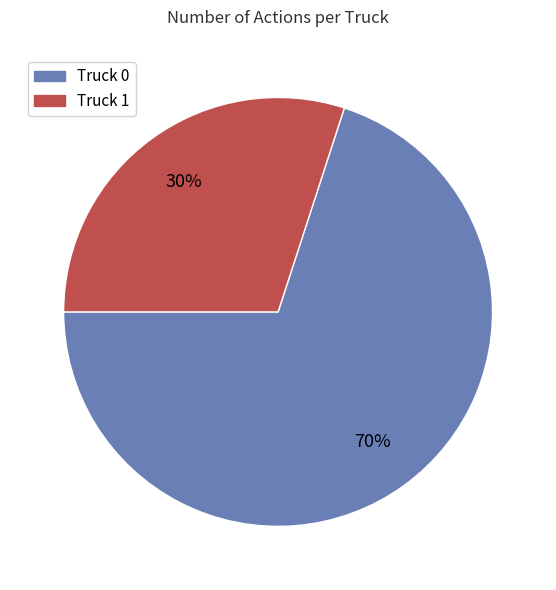

To the nearest percent, what is the average slice percentage?

50%